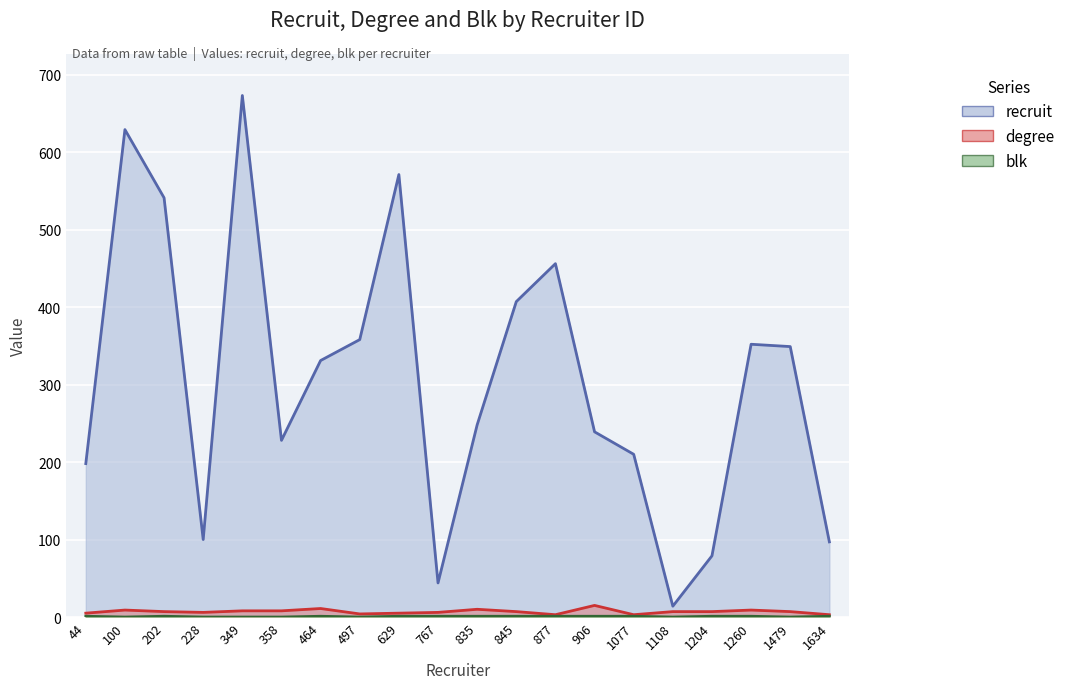

What is the difference between the highest and lowest values at 845?

406